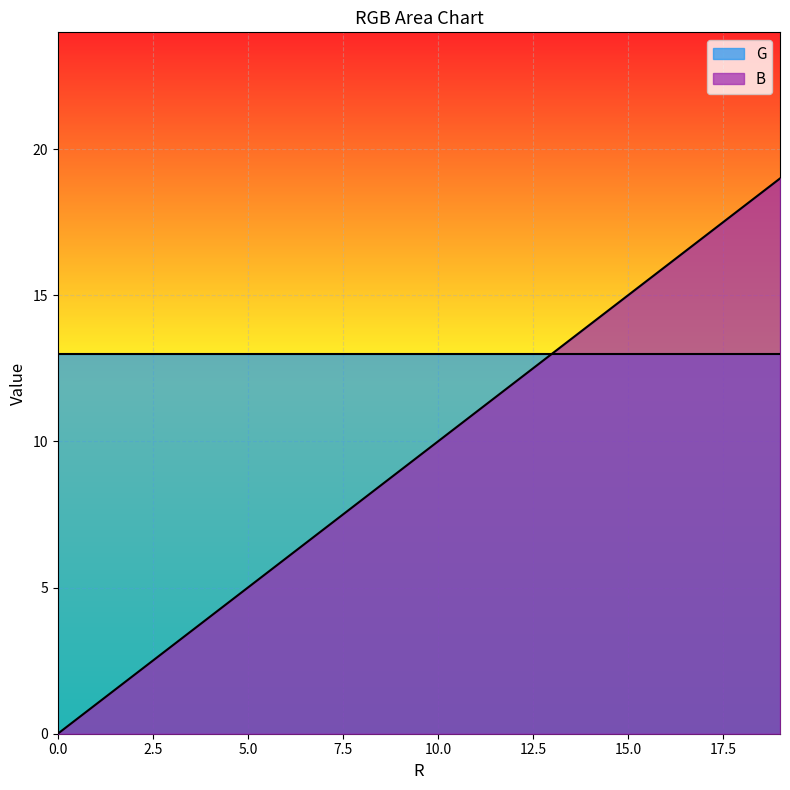

Reading left to right, list all the values displayed in this chart.

0	1	2	3	4	5	6	7	8	9	10	11	12	13	14	15	16	17	18	19